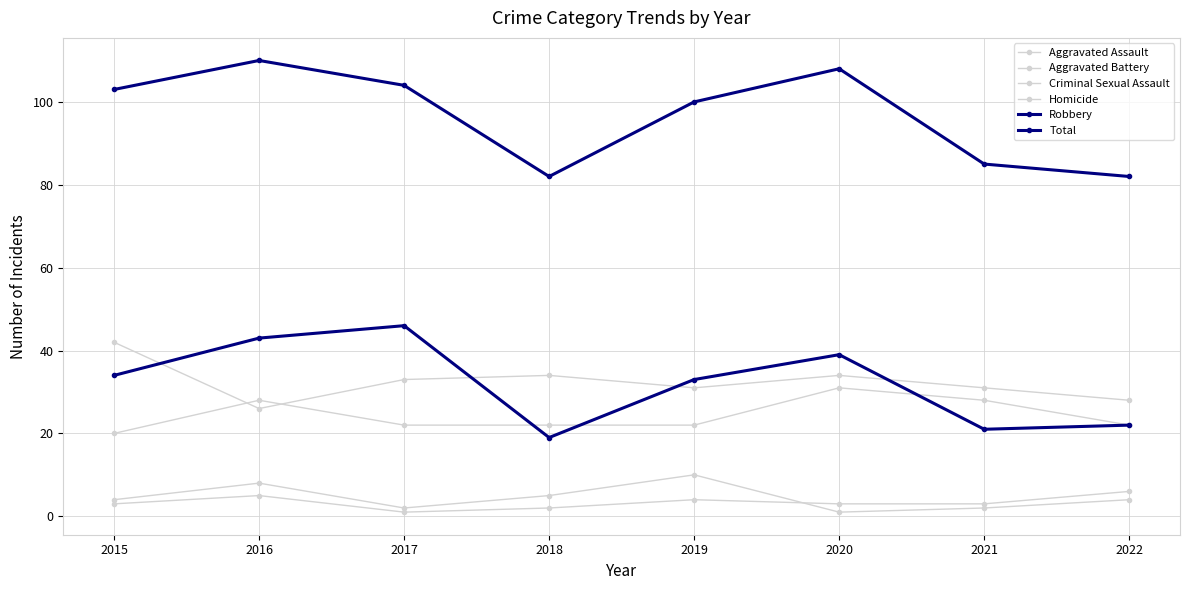

Count the number of categories in the chart.

8